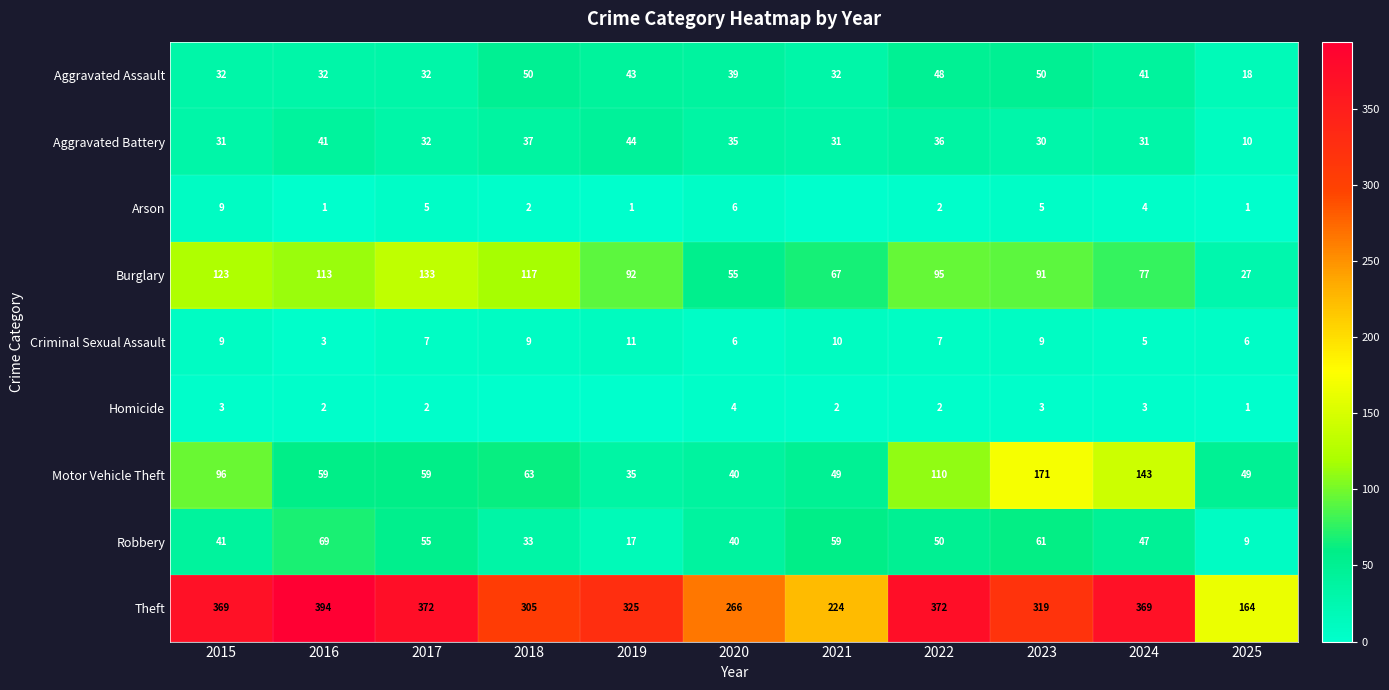

What is the difference between the maximum and minimum values in the Aggravated Battery series?

34